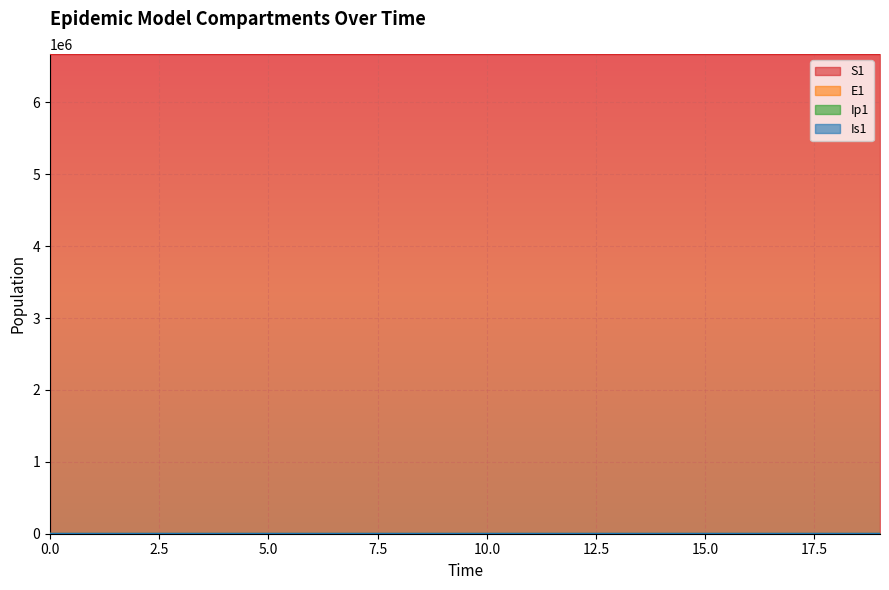

What is the sum of the S1 values at 17 and 14?

13342114.3